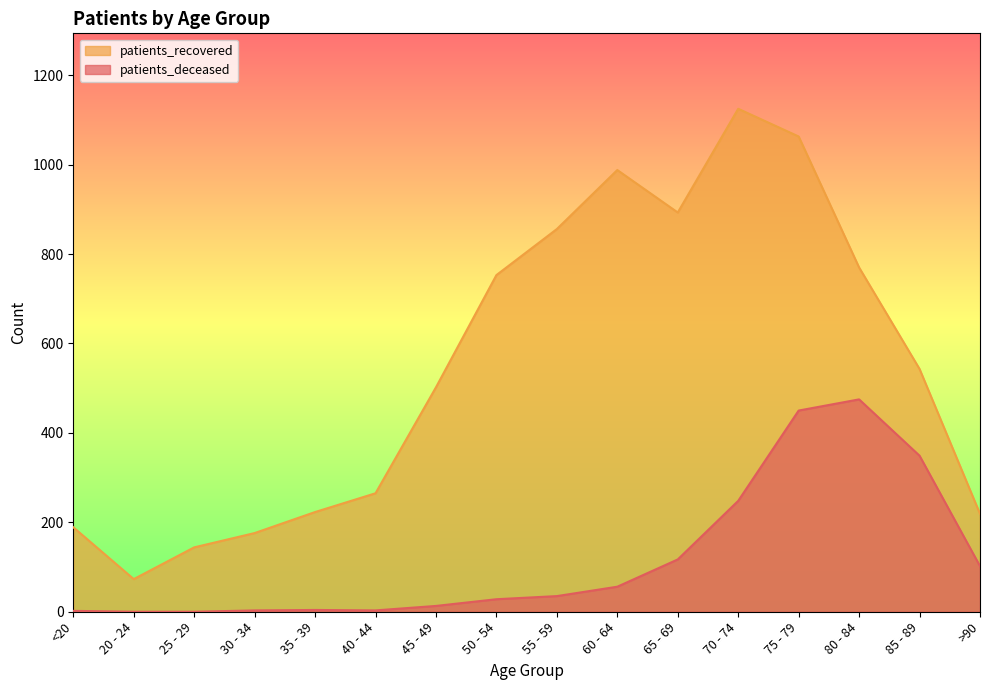

What is the label of the 5th point from the right?

70 - 74